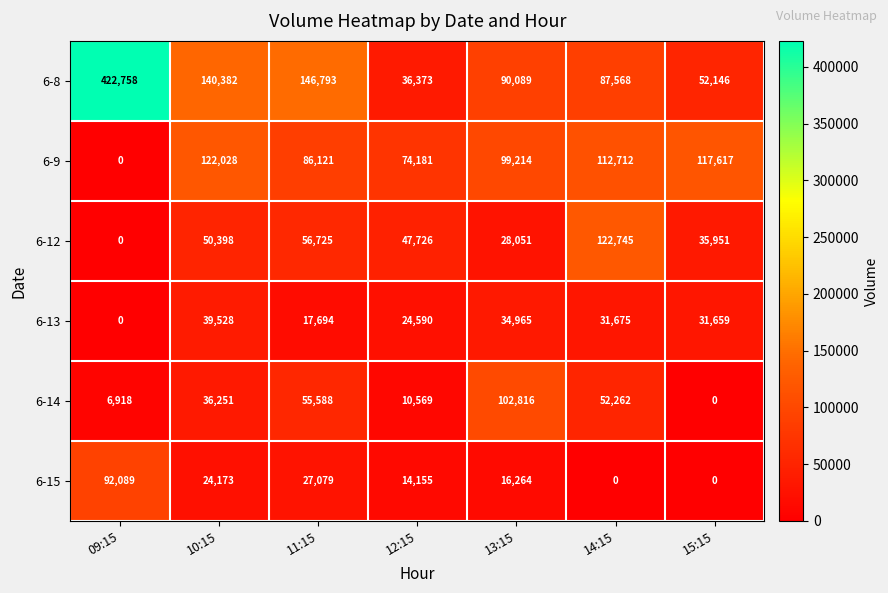

Is it true that 6-8 equals 52146 at 15:15?

True